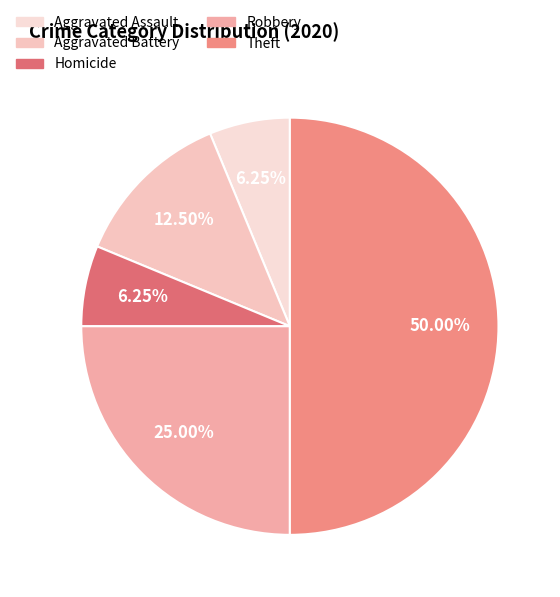

Is there a majority slice in this chart?

No